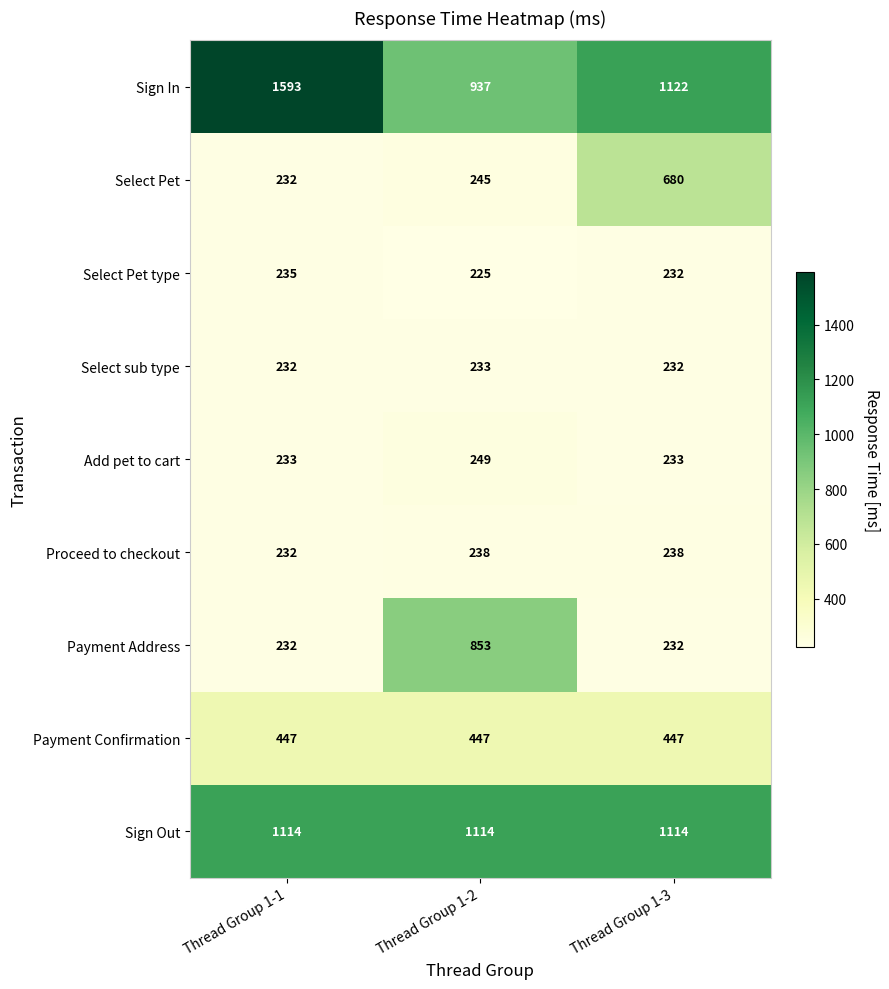

Is it true that Add pet to cart equals 70 at Thread Group 1-3?

False